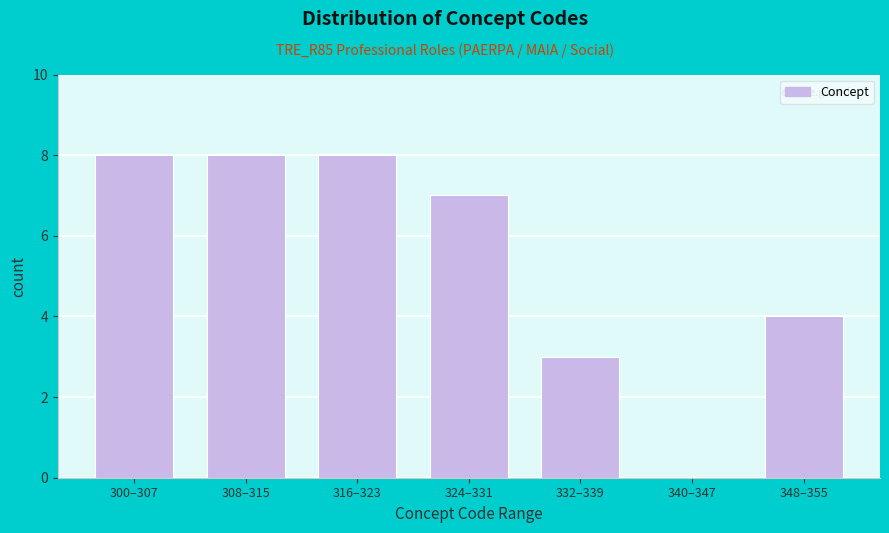

Reading left to right, extract all data points from this chart.

300–307=8	308–315=8	316–323=8	324–331=7	332–339=3	340–347=0	348–355=4